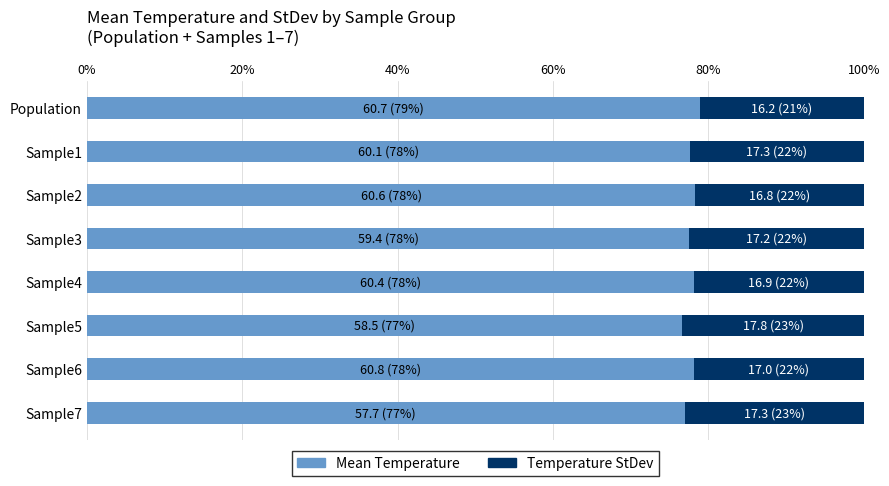

How many data points does each series have?

8